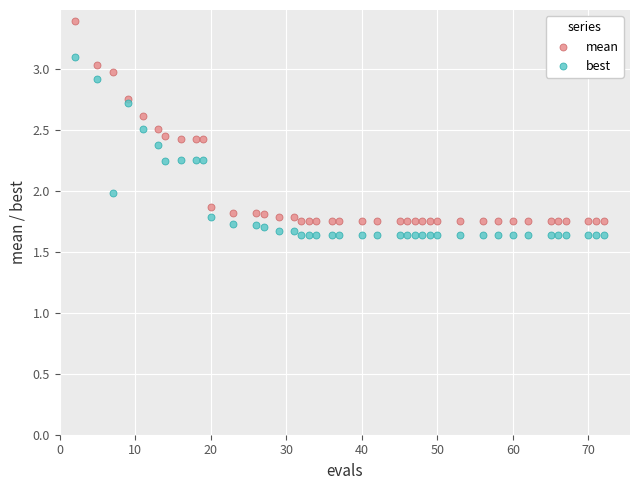

Which series reaches the maximum Y coordinate?

mean